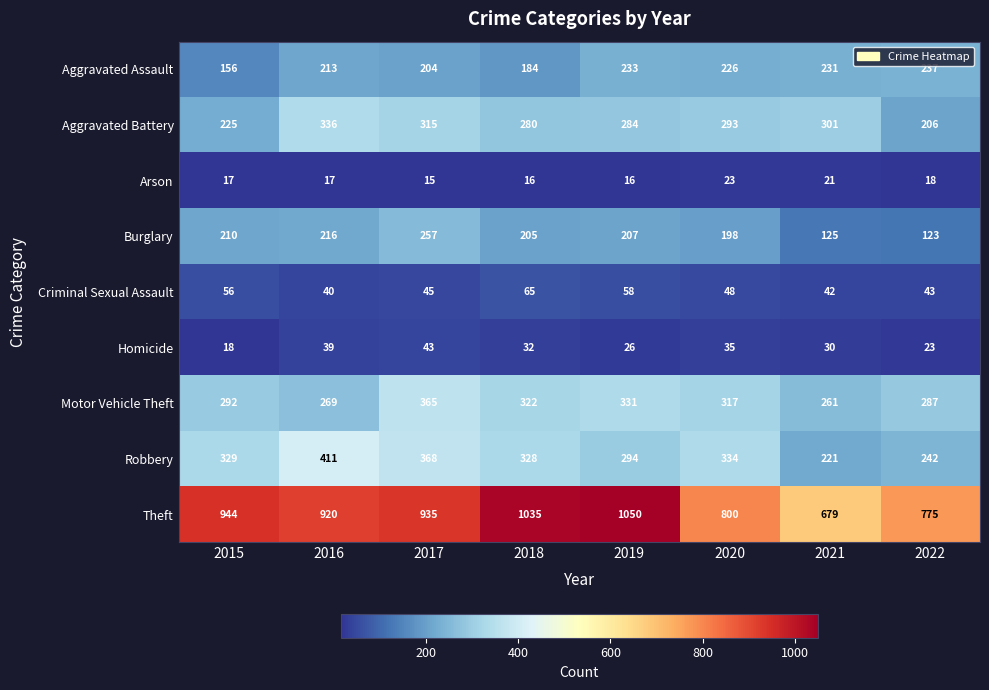

The Theft series shows 679 at 2021. True or false?

True